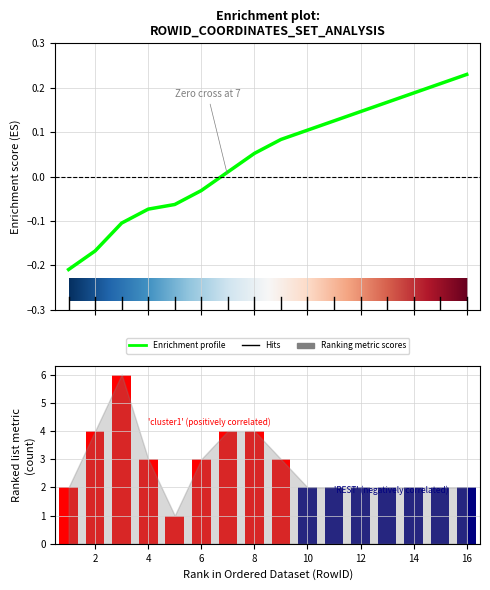

What is the change in value from 8 to 13?

-2